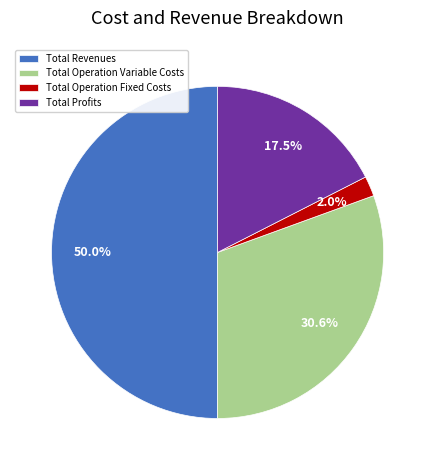

The Total Operation Fixed Costs slice represents 2% of the pie. True or false?

True